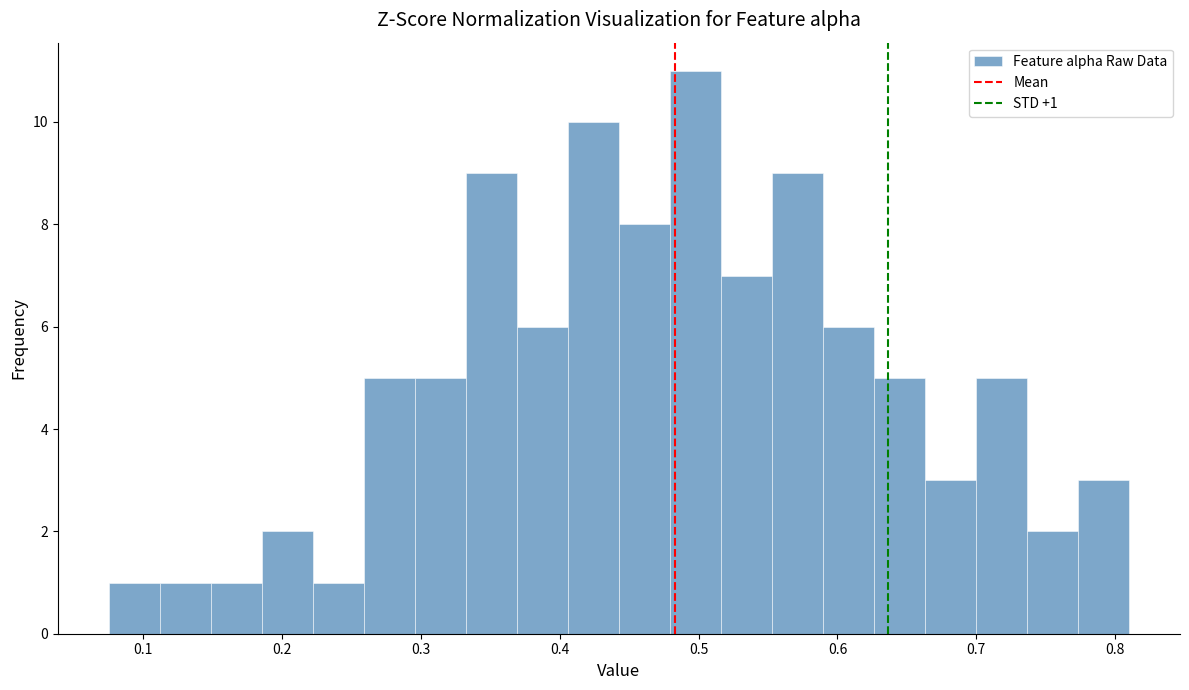

Around what value on the x-axis is the tallest bar? Give the approximate position of its centre, as read against the axis.

0.50